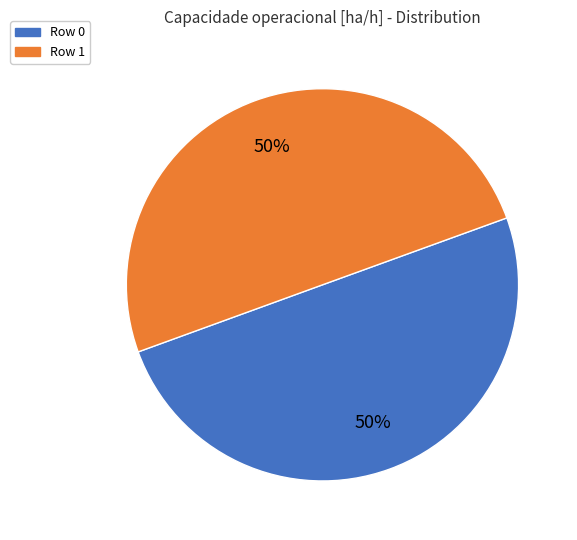

Is it true that Row 1 is 50% of the pie?

True